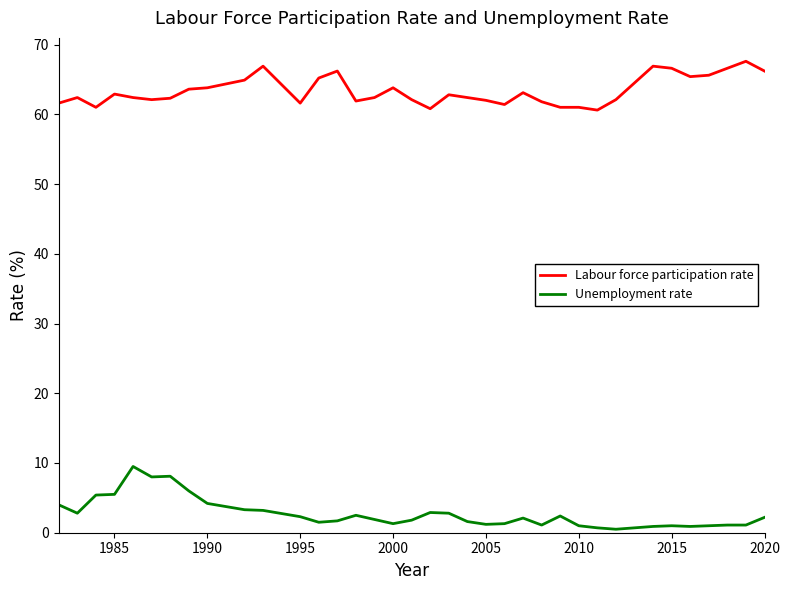

True or false: Labour force participation rate and Unemployment rate intersect in this chart.

False